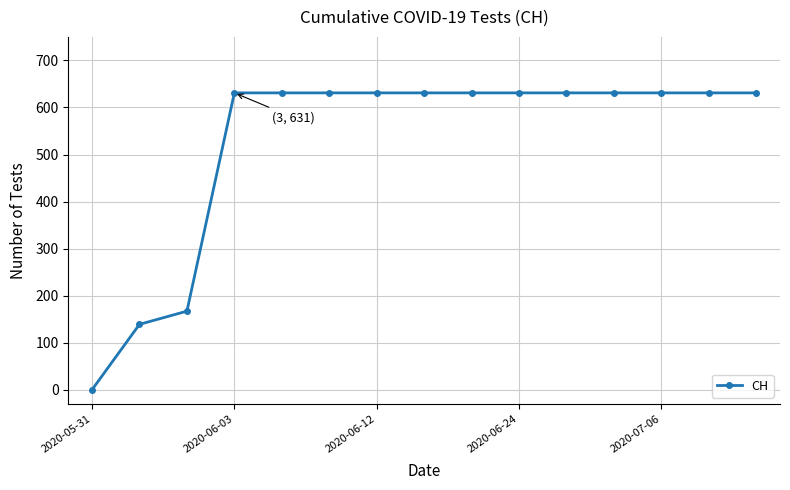

How many lines are shown in the chart?

1